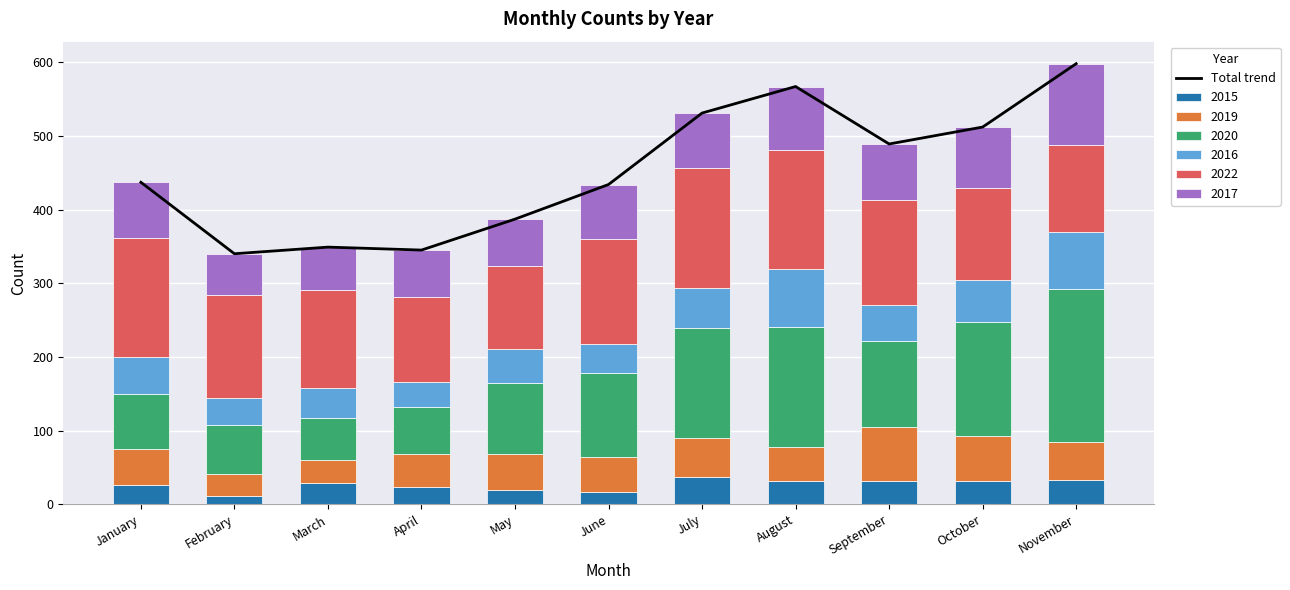

At which category does the chart reach its peak across all series?

November